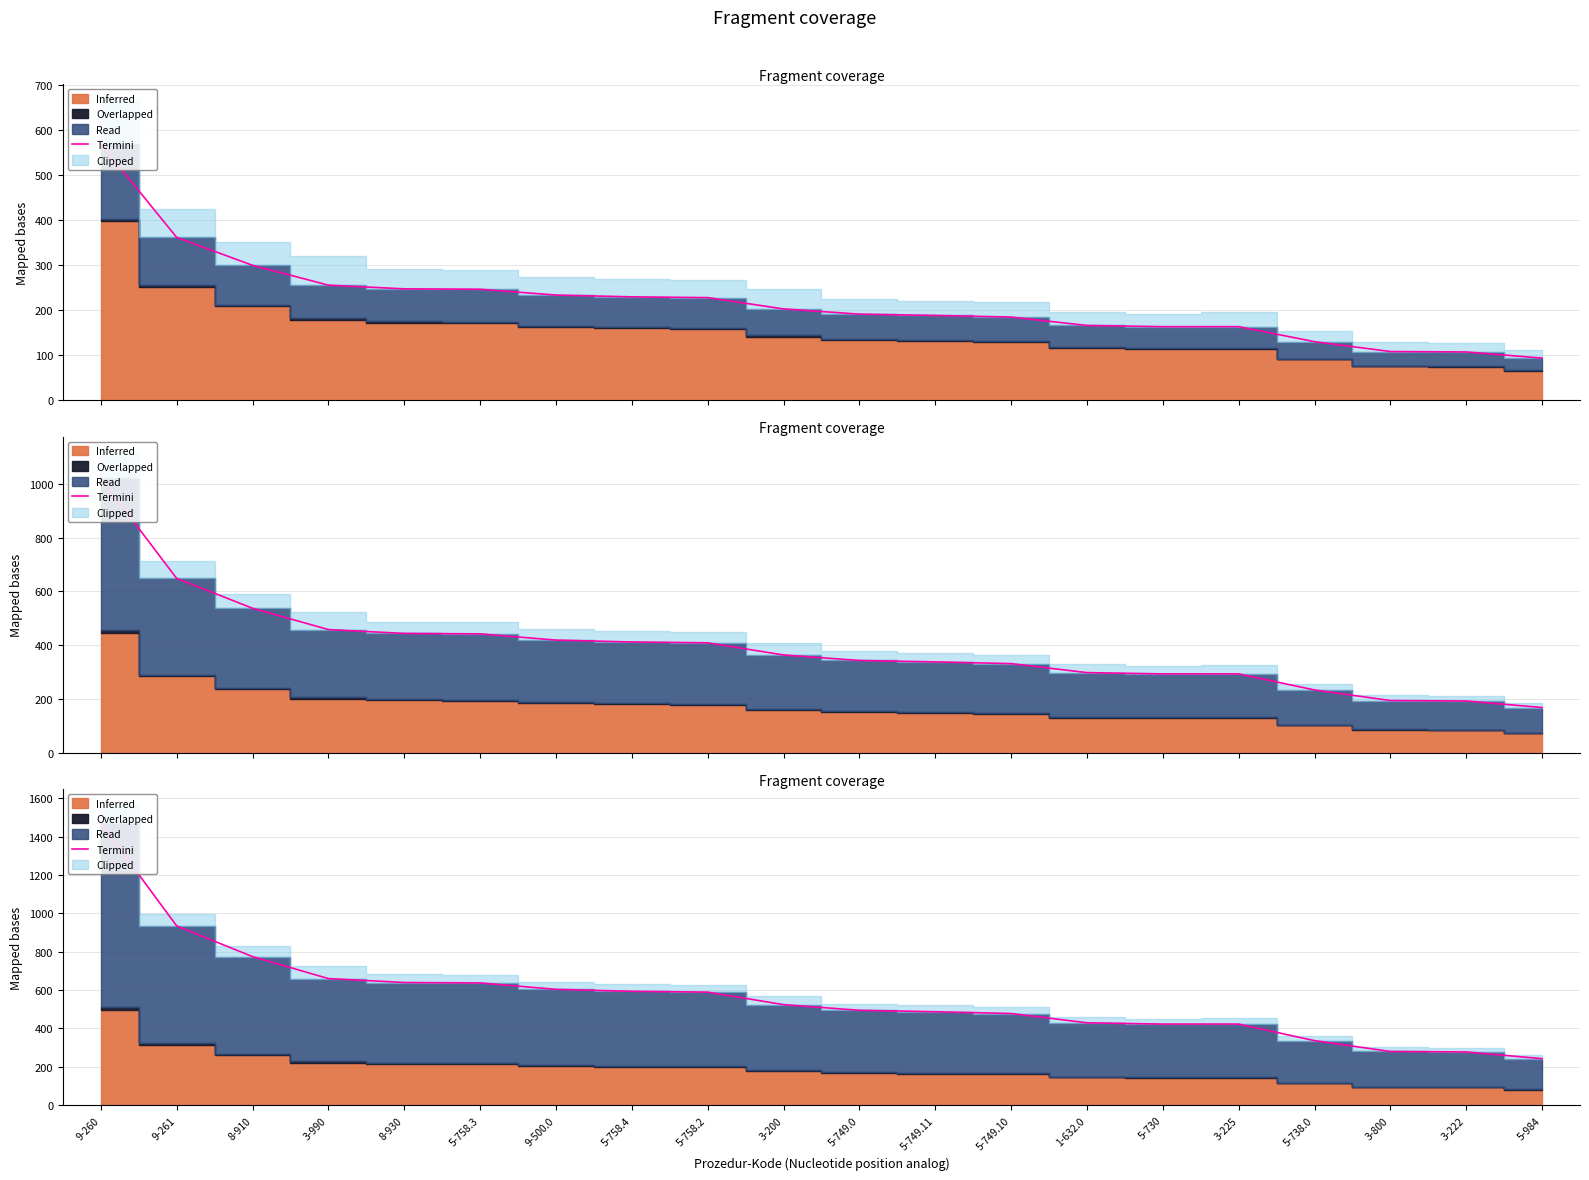

What is the difference between the second highest and minimum values?

691.6